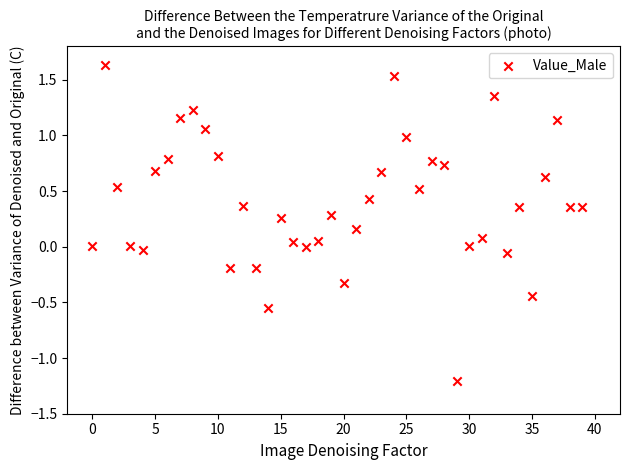

What is the range of Y values (max minus min)?

2.8